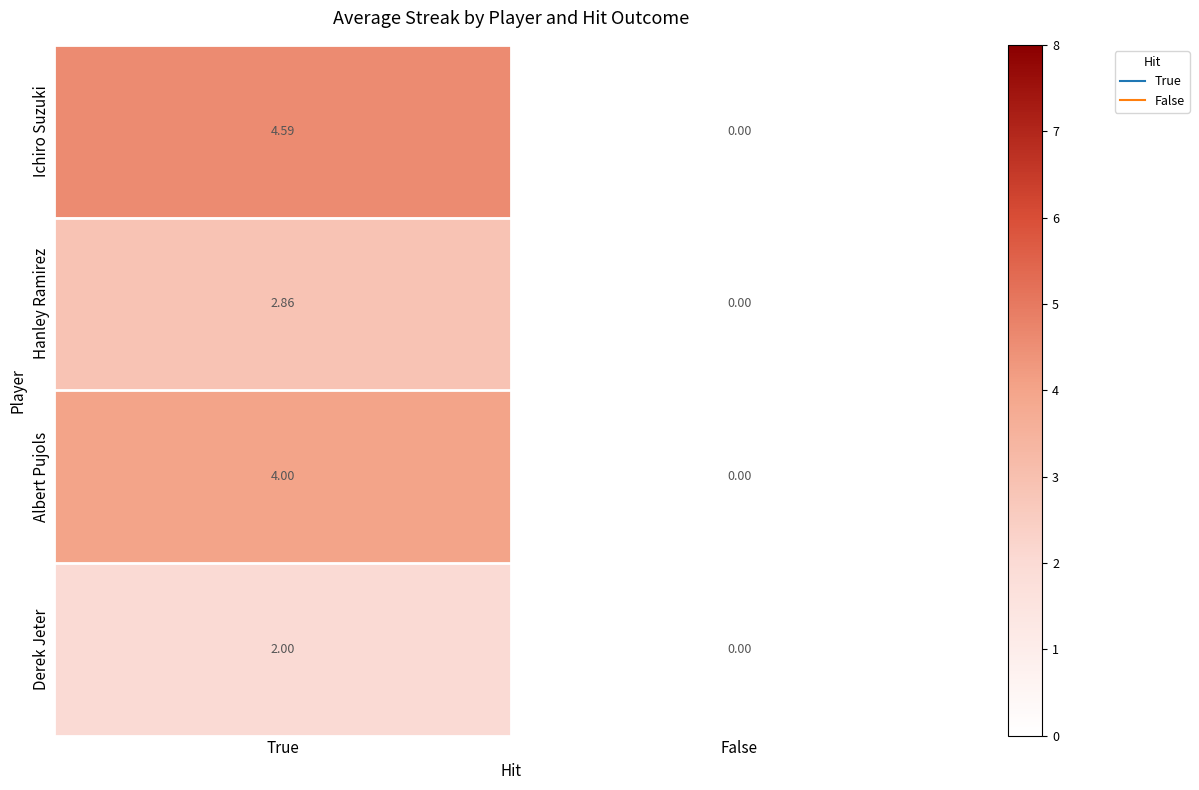

Which category has the lowest value in the Hanley Ramirez series?

False